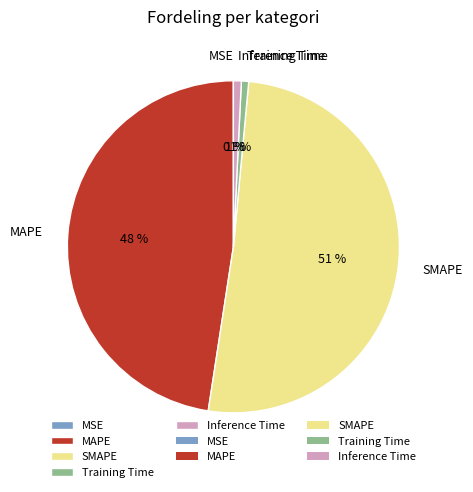

Is there any slice that represents more than half of the pie?

Yes